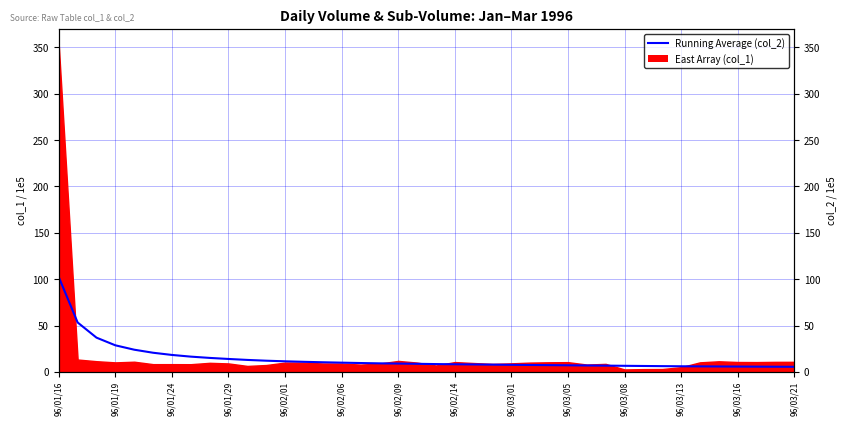

Does the chart display data point markers on the line(s)?

No